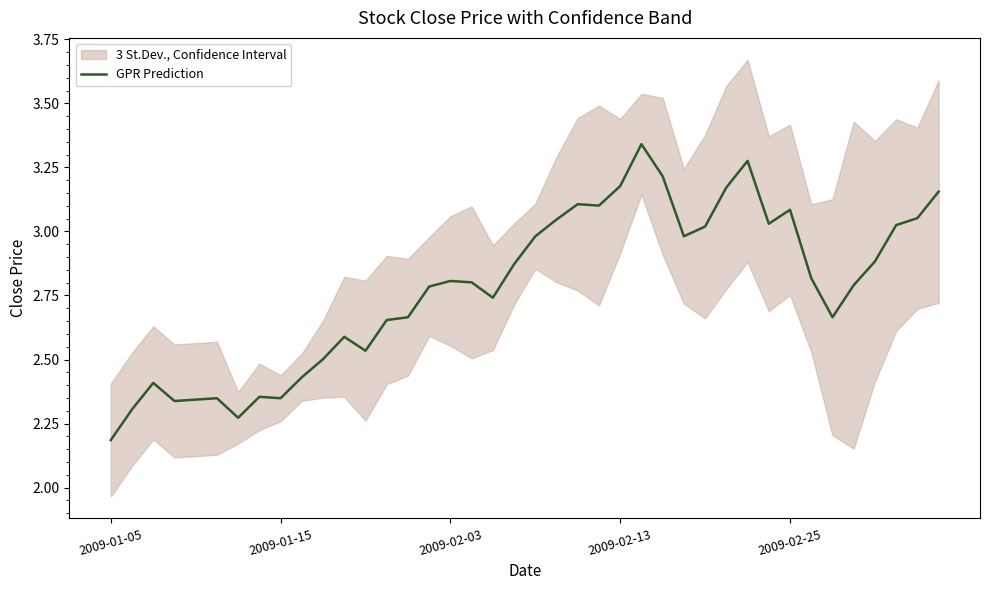

At which label is the value closest to 2?

2009-01-05